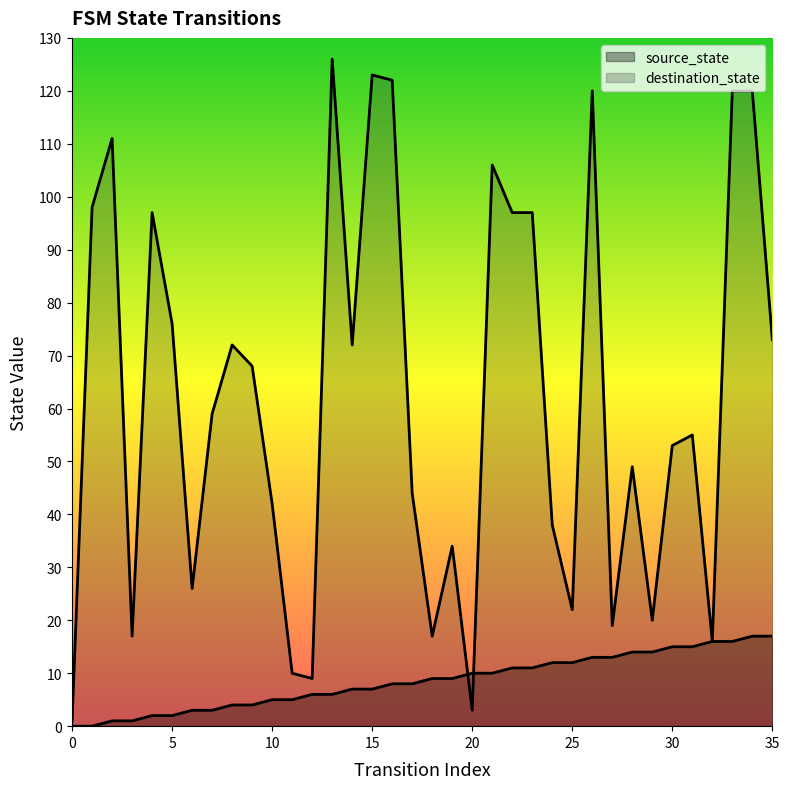

What is the sum of the source_state values at 7 and 20?

13